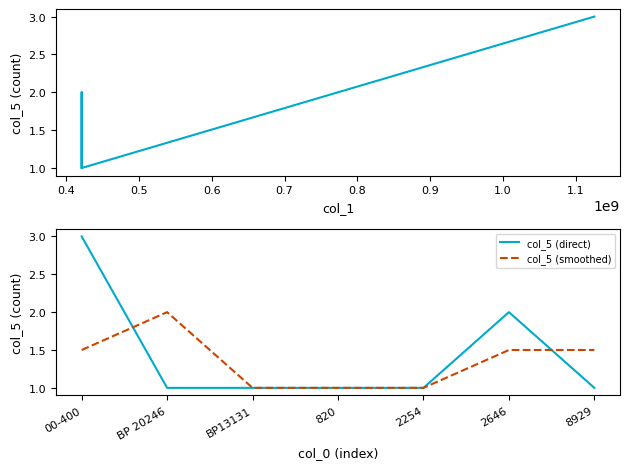

How many interior local peaks does the col_5 series have?

1